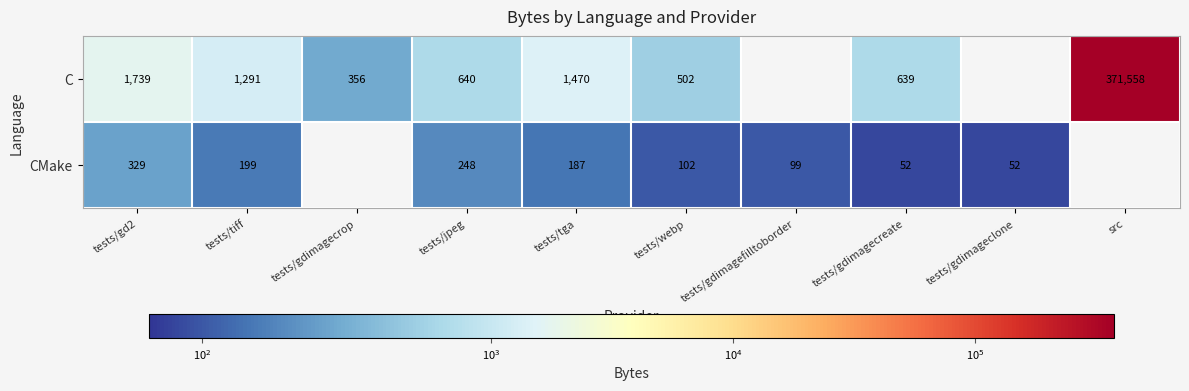

What is the difference between the CMake values at tests/gd2 and tests/webp?

227